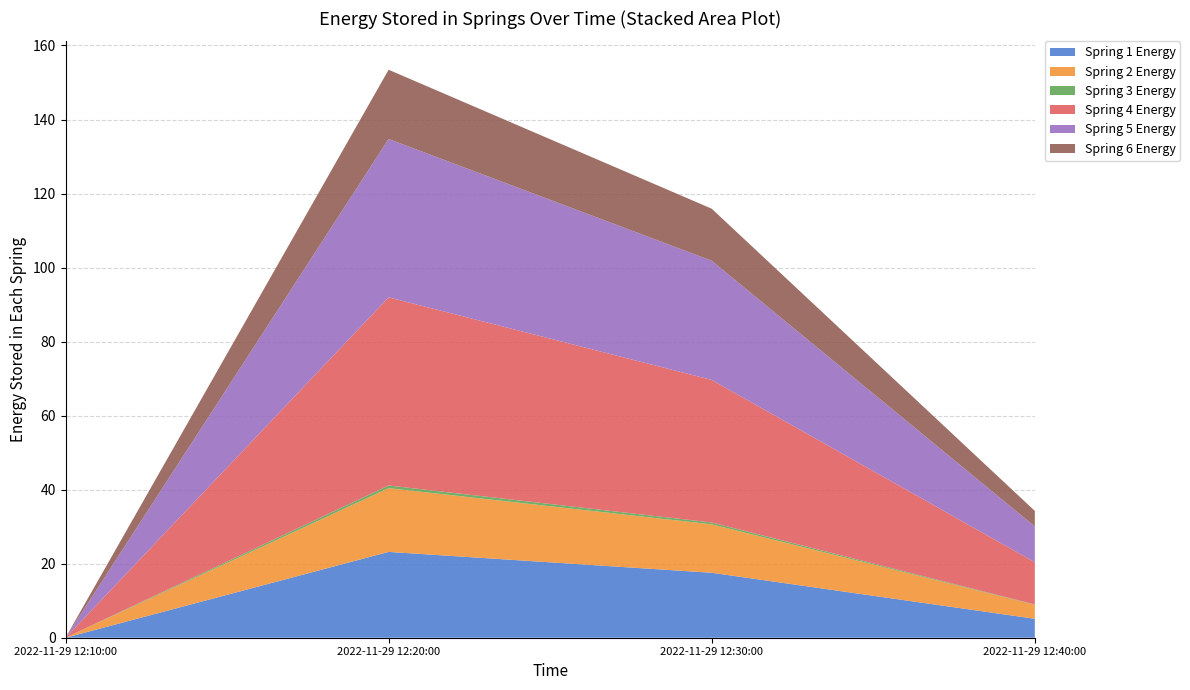

Reading left to right, list all the values displayed in this chart.

J1: 0.0	23.2	17.6	5.1
J2: 0.0	17.2	13.1	3.8
J3: 0.0	0.7	0.5	0.1
J4: 0.0	50.8	38.5	11.4
J5: 0.0	42.8	32.2	9.7
J6: 0.0	18.7	14.1	4.2